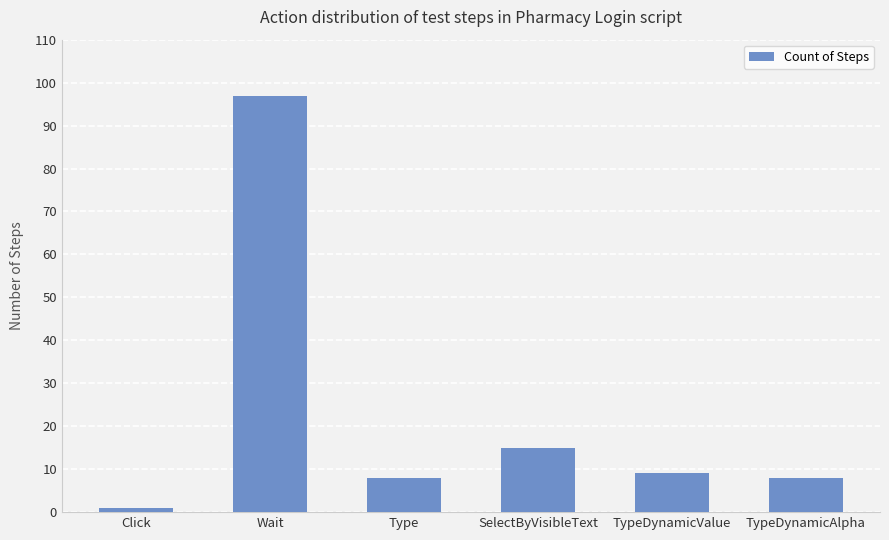

Where is the data nearest to the value 49?

SelectByVisibleText